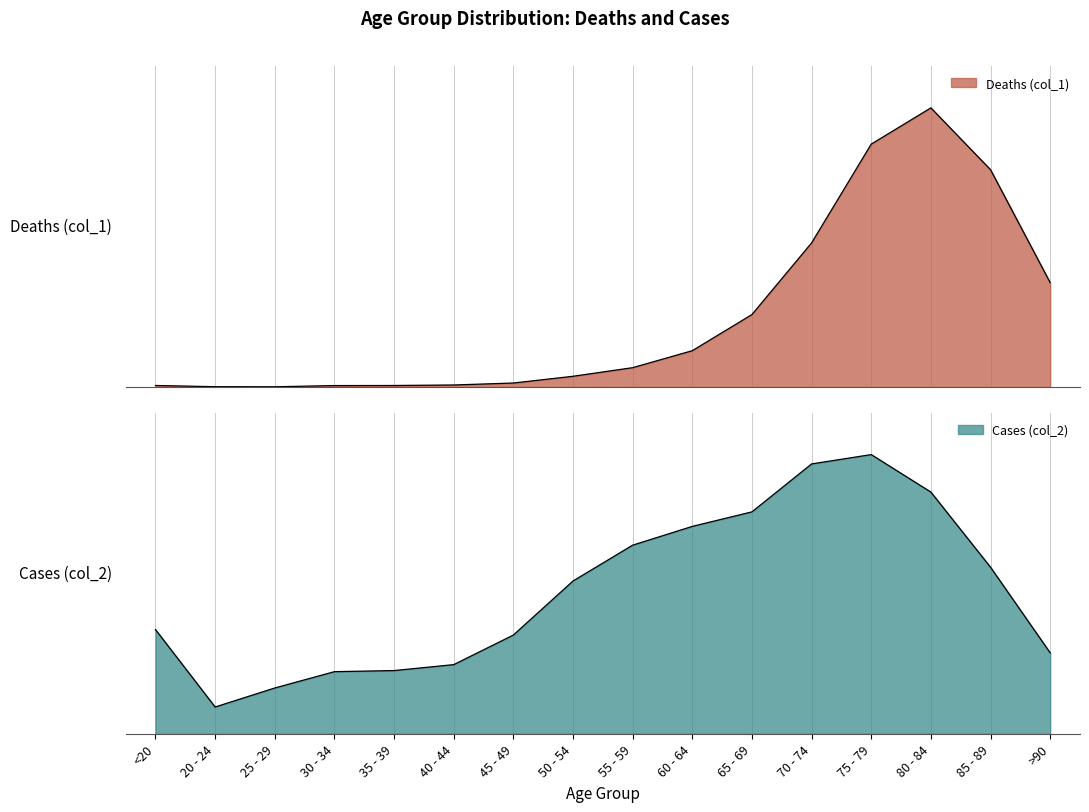

Which series has the widest spread of values?

Cases (col_2)